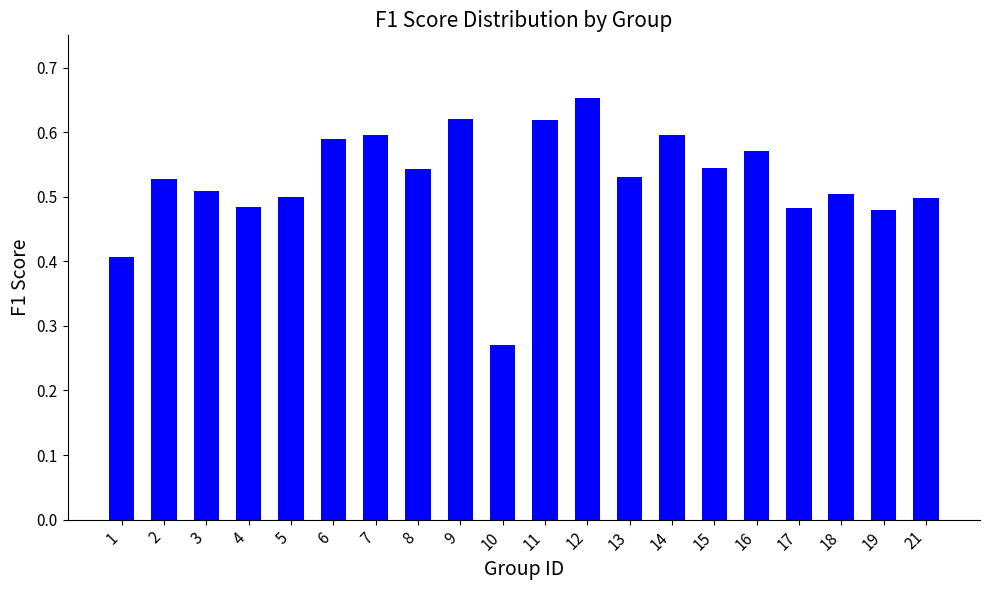

Which category has the lowest value across all series?

10